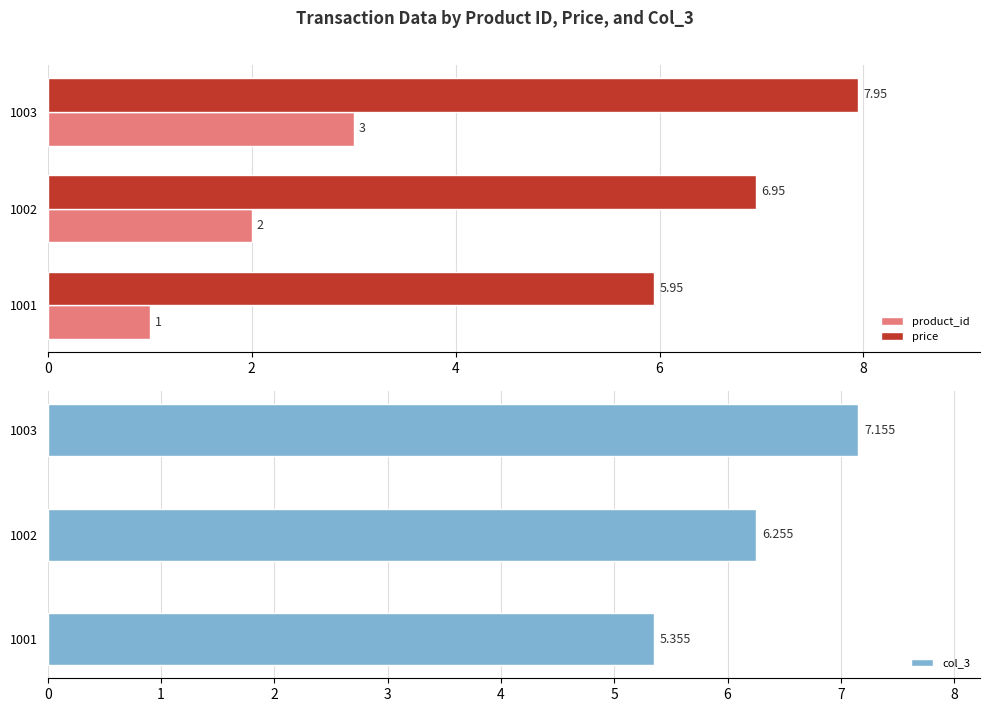

How many values in the col_3 series are below 6?

1